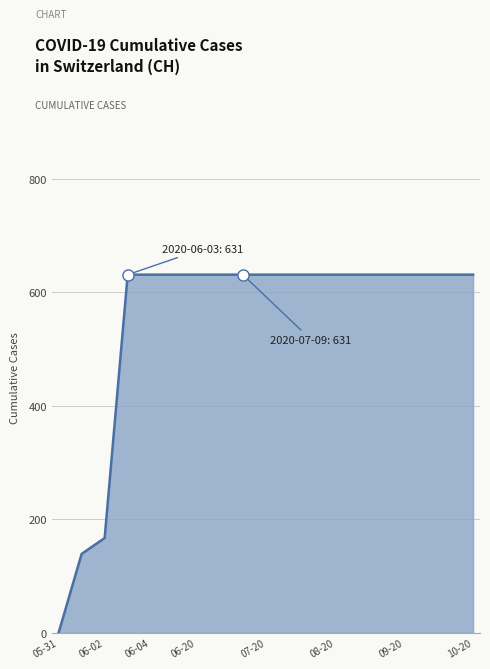

What is the greatest value displayed?

631